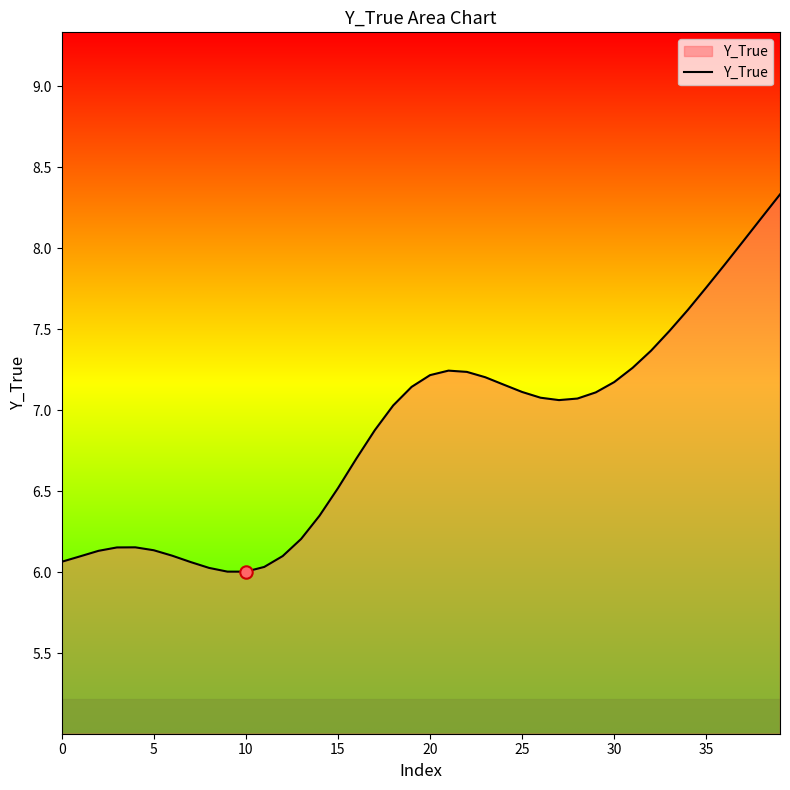

What is the greatest value displayed?

8.3